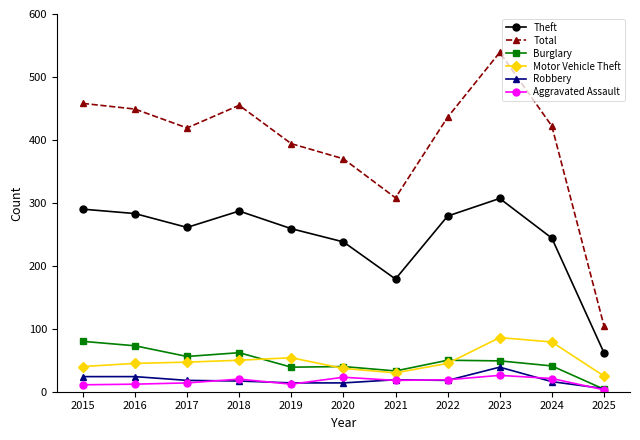

What is the minimum value for Total?

105